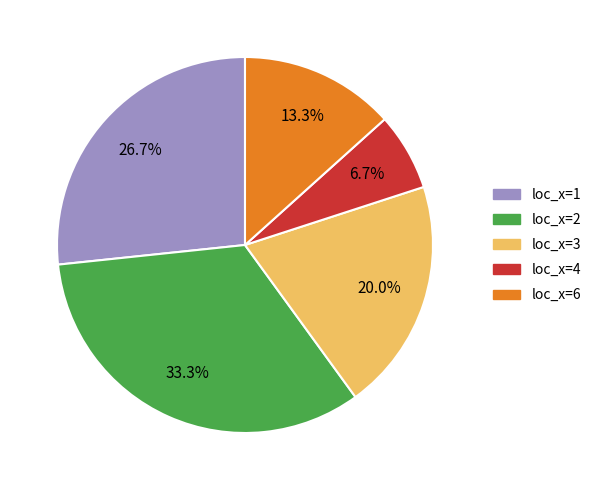

Is there any slice that represents more than half of the pie?

No